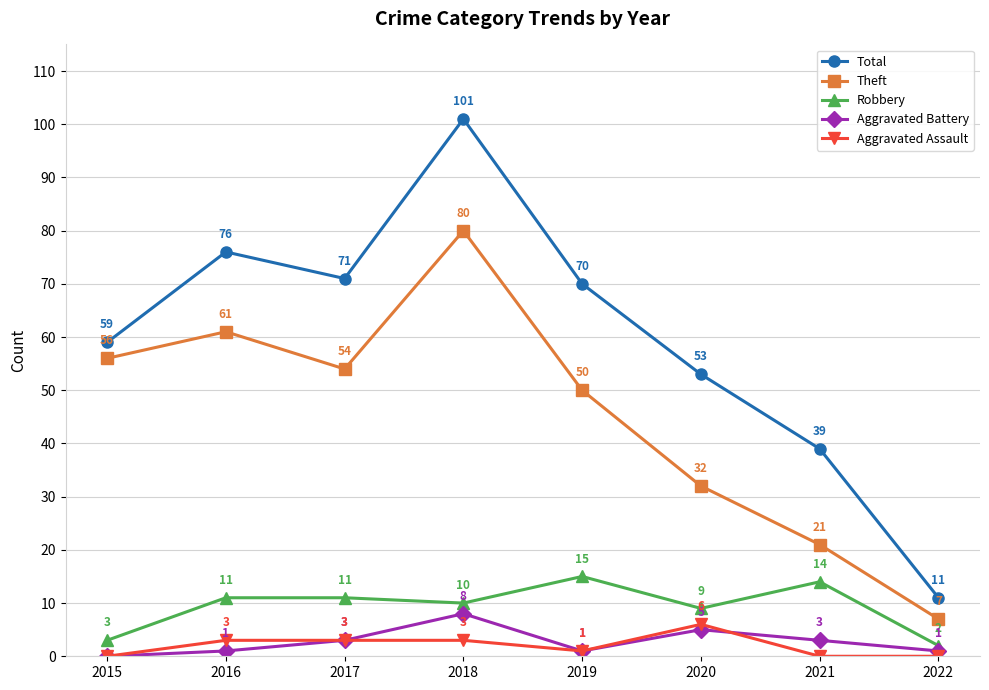

True or false: Aggravated Battery has a value of 1 at 2022.

True